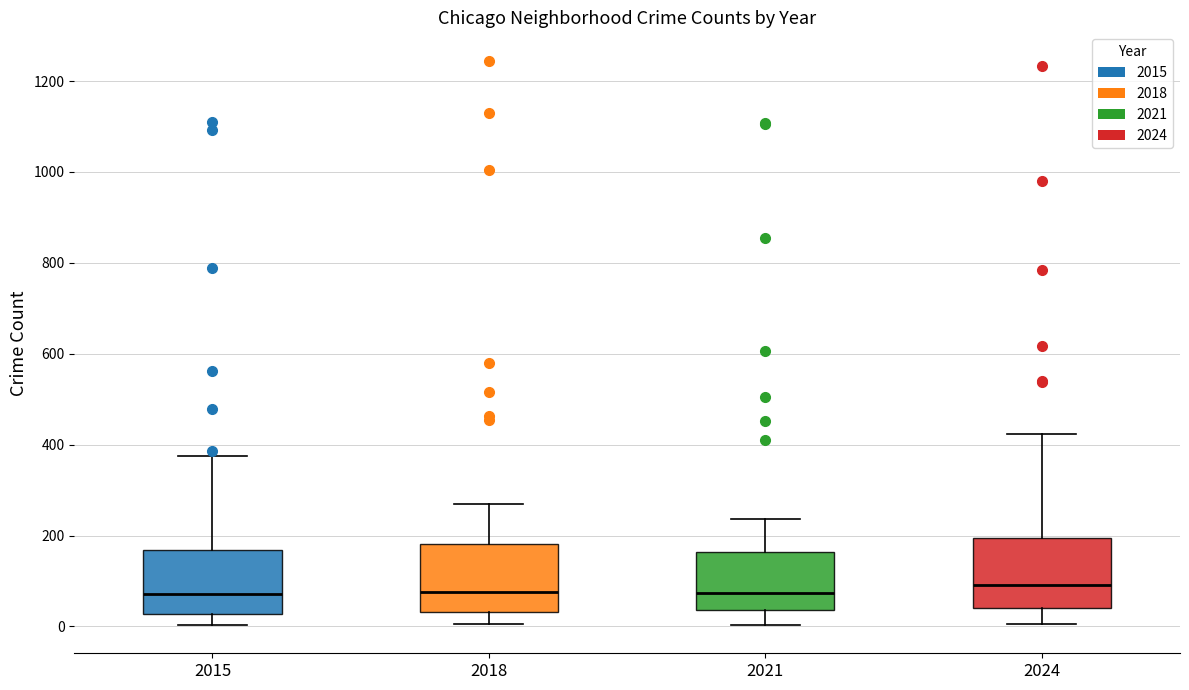

Reading left to right, transcribe this box plot: for each box, give where its median line is, the range the box spans, and where its two whiskers end, as read against the y-axis. The values are not printed on the chart, so give them approximately, as read against the axis.

2015: median 80, box 20 to 160, whiskers 0 to 380
2018: median 80, box 40 to 180, whiskers 0 to 280
2021: median 80, box 40 to 160, whiskers 0 to 240
2024: median 100, box 40 to 200, whiskers 0 to 420